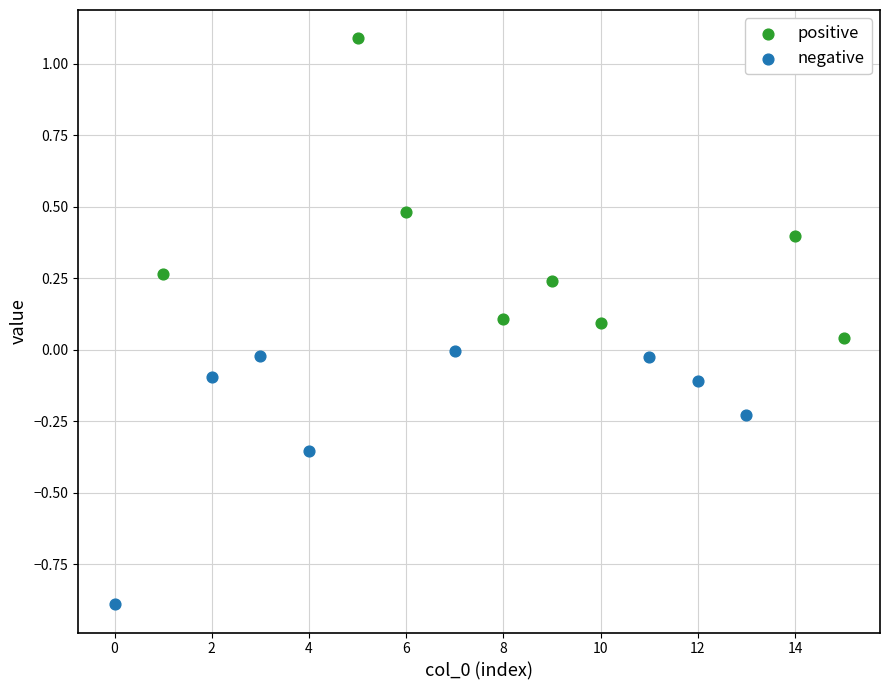

Which series reaches the minimum Y coordinate?

negative